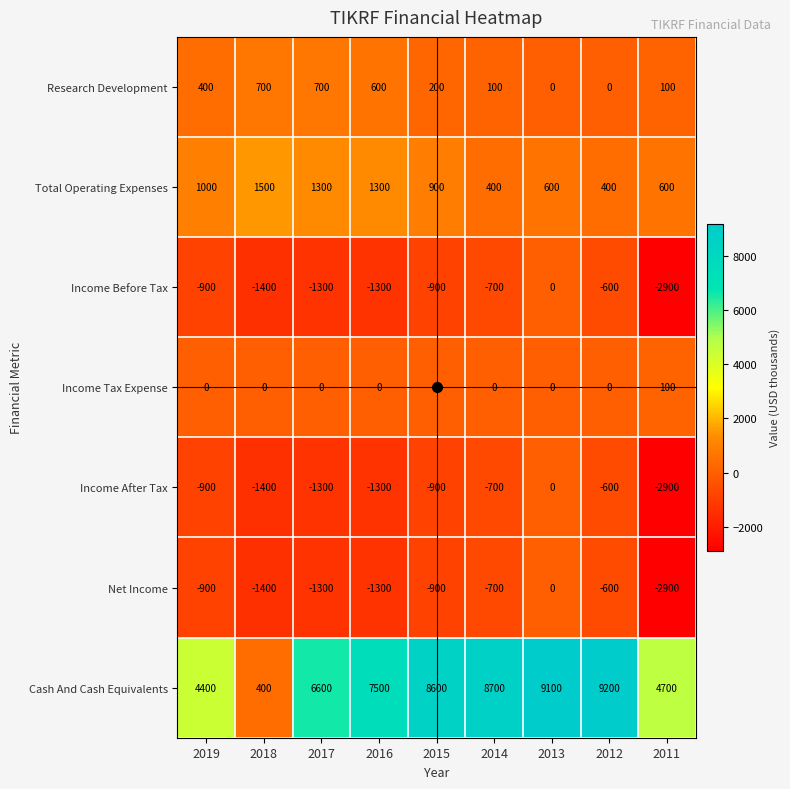

Count the number of categories in the chart.

9